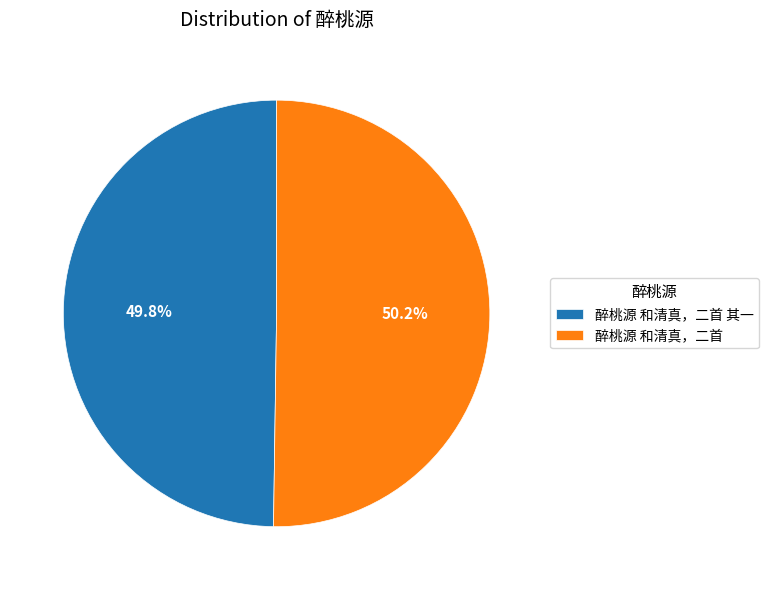

What is the ratio of the value at 醉桃源 和清真，二首 to the value at 醉桃源 和清真，二首 其一?

1.0